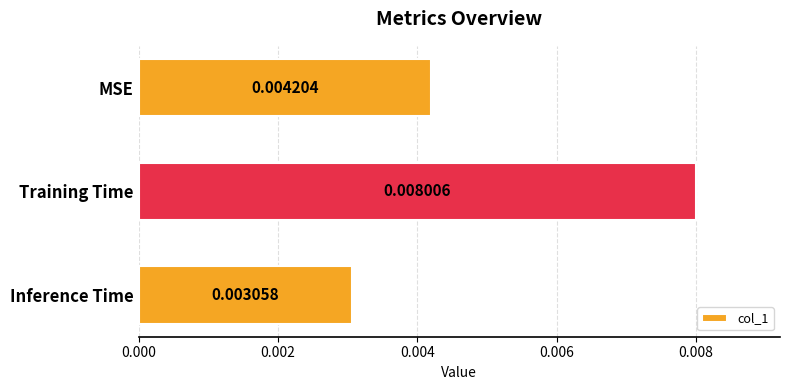

Which label corresponds to the largest value in the chart?

Training Time